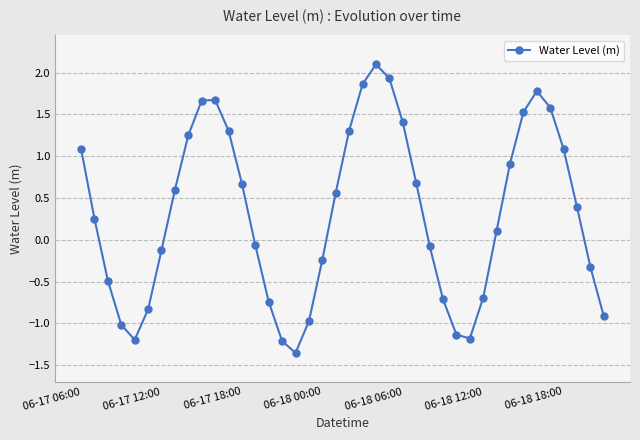

What is the value of the 13th point from the left?

0.7